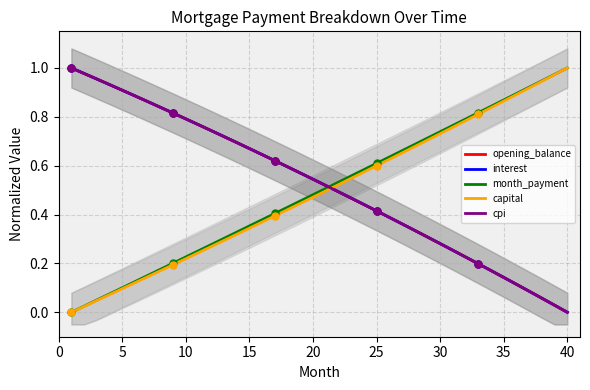

At how many categories does at least one series exceed 0?

40